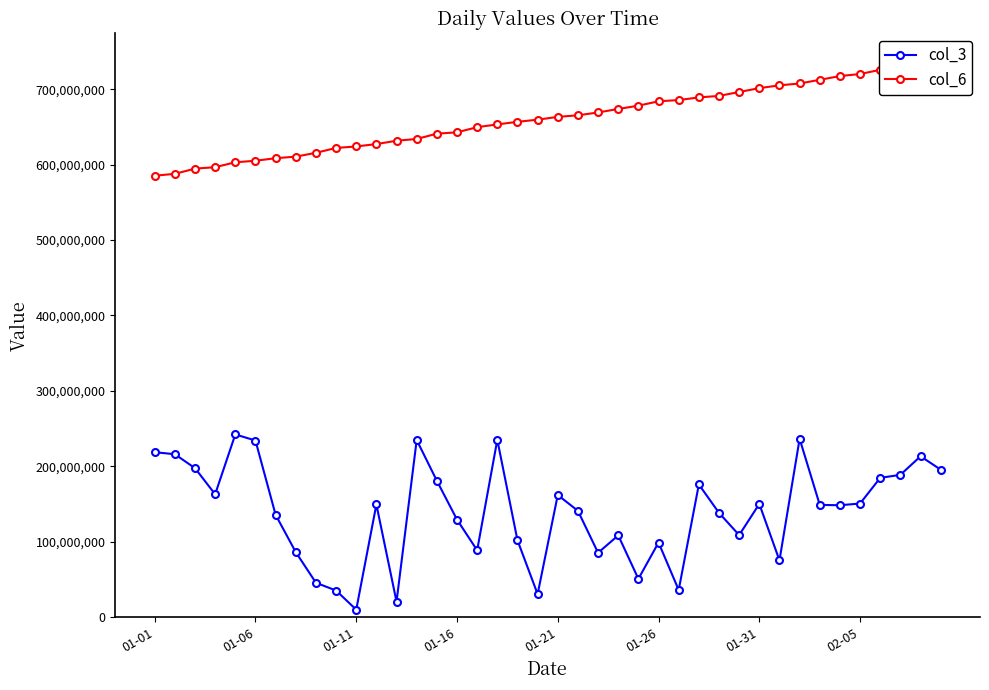

Reading right to left, list all the values displayed in this chart.

col_3: 195584896	213350712	188688808	184744032	150682112	148396944	148852224	236486784	75262384	150133752	108801376	138317552	175939784	36015680	98932496	50799176	108438264	85343088	140984776	161975608	30553648	101993160	235195376	88643880	129363312	180867912	234870400	20501672	149415656	9944752	35307424	45642224	86225256	135681264	234223400	242268848	162944808	197573640	216041792	218731696
col_6: 737573469	735247504	730234227	725743851	720126497	717457089	712473613	707601433	705151578	701435231	696314057	691107867	689131381	685638733	683988204	678186635	673830673	669174309	665415748	663348803	659605445	656783283	653317048	649679632	642861982	641042818	634034023	631700384	627290973	624090936	622150811	615678789	610589157	608545015	605136354	603149337	596600392	594731569	587799952	585324588